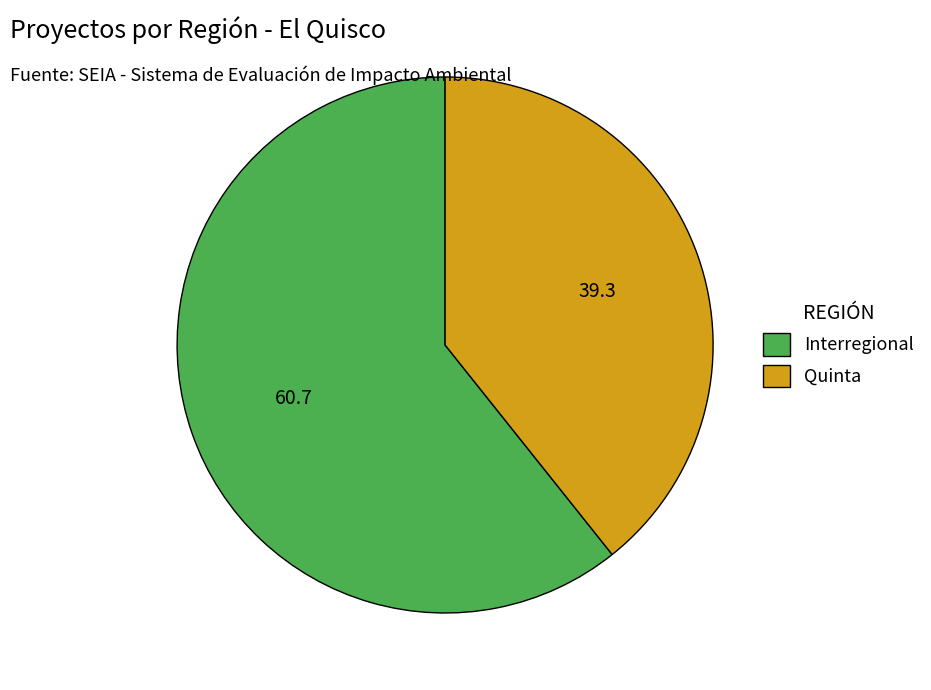

Which slice is the smallest?

Quinta